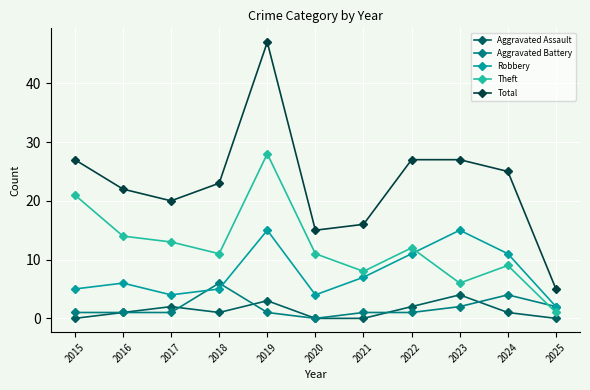

Does the chart have visible grid lines?

Yes